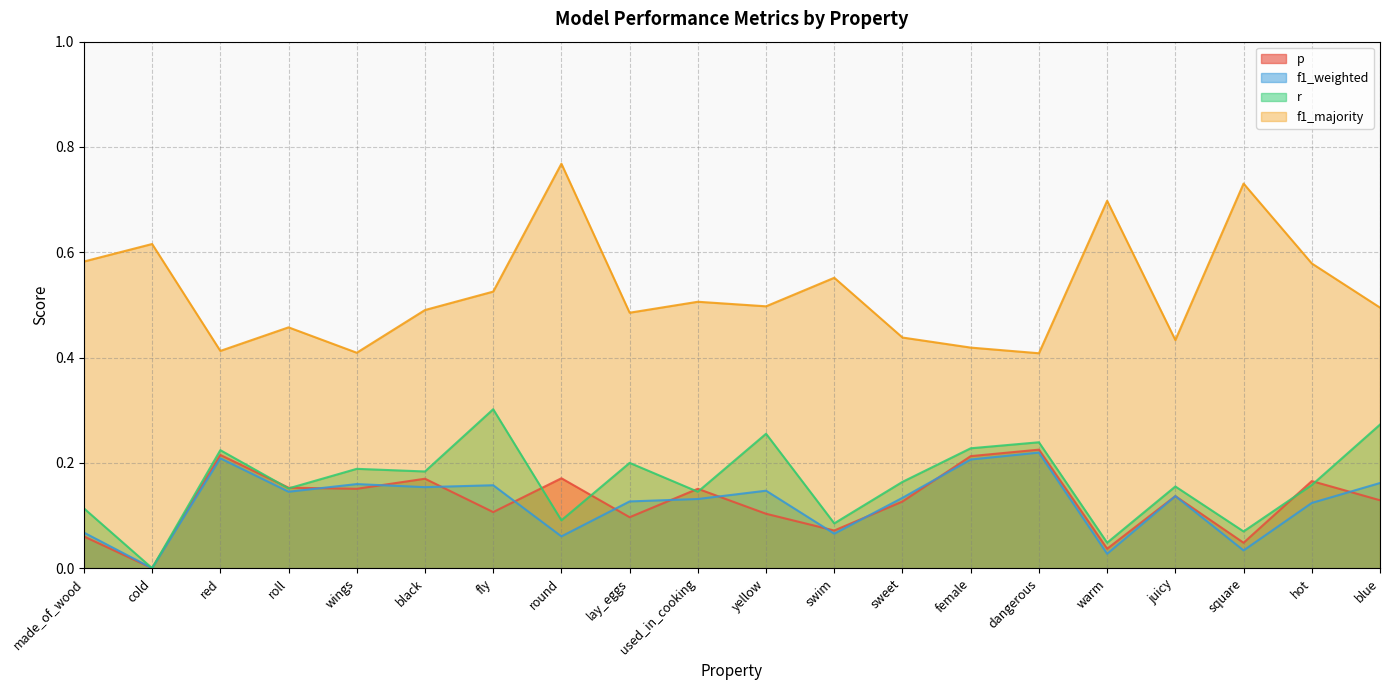

What are all the series names shown in the legend?

p, f1_weighted, r, f1_majority